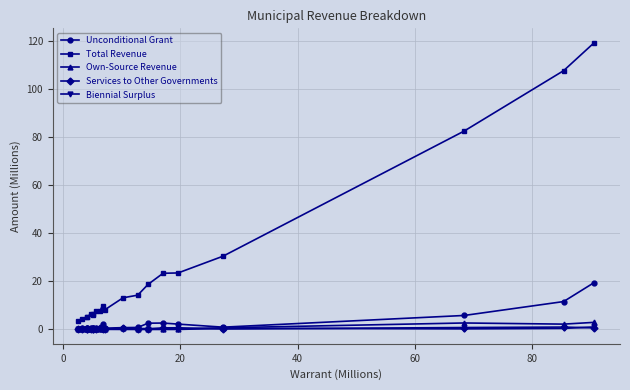

True or false: Total Revenue and Services to Other Governments intersect in this chart.

False